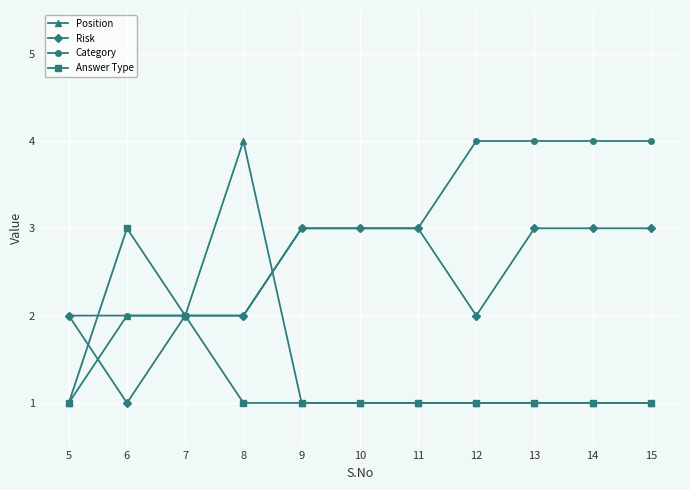

At which category does Answer Type reach its first local peak?

6